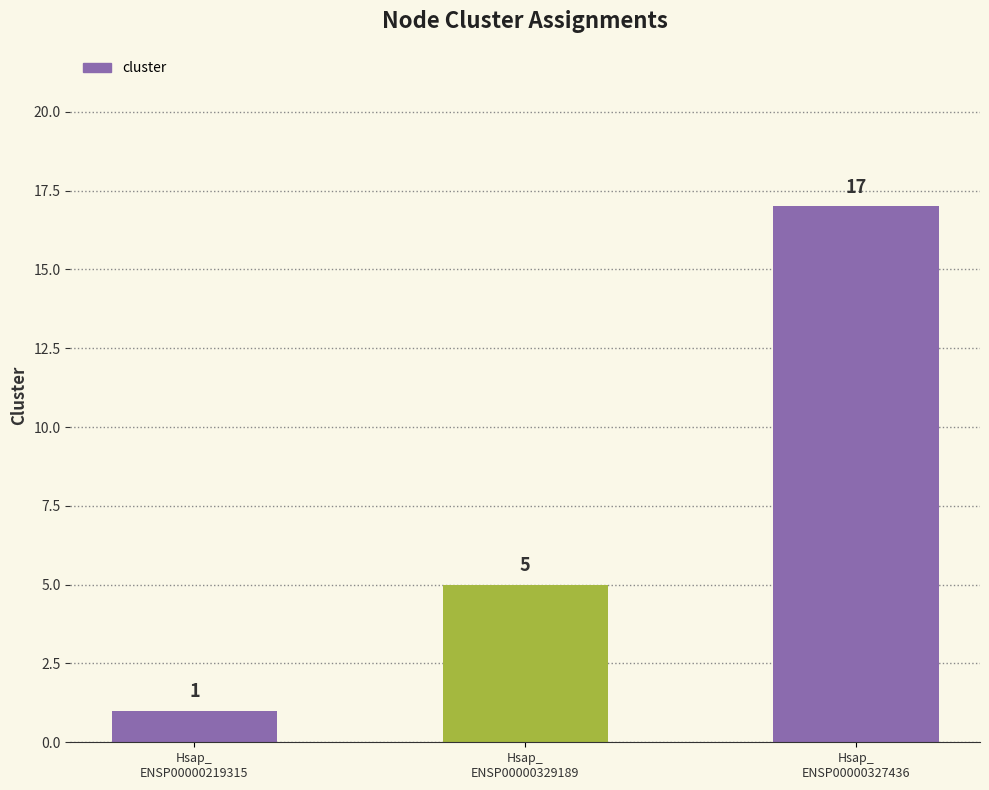

What is the difference between the second highest and minimum values?

4